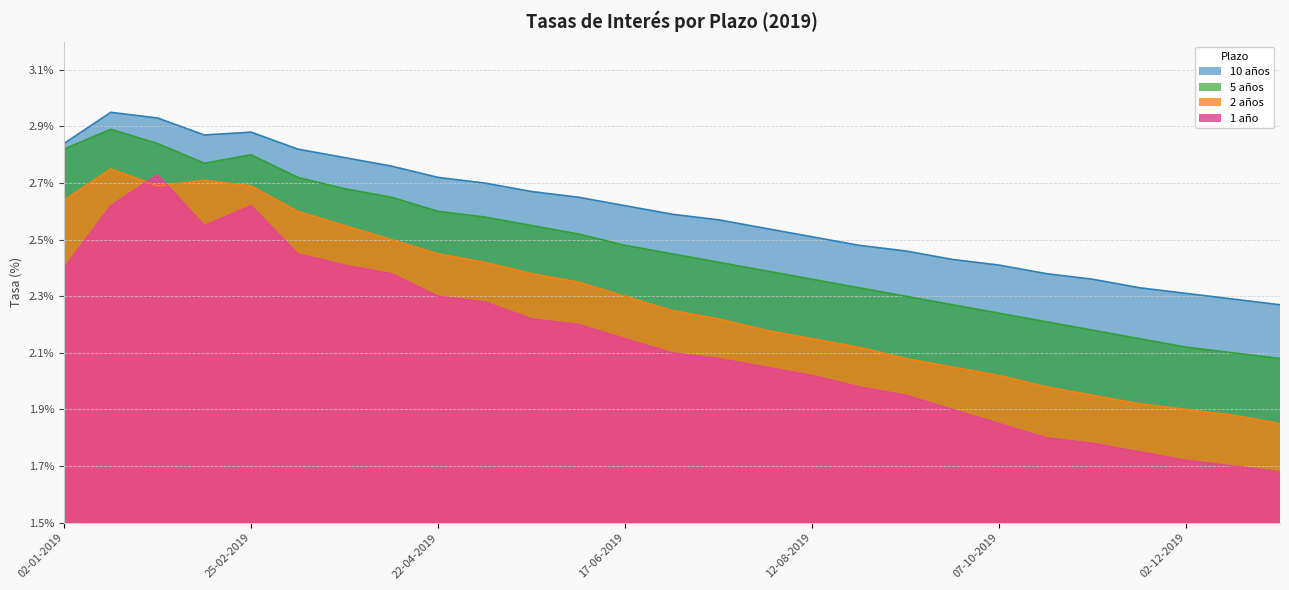

What is the value of the 2 años point at the 7th from the left?

2.5